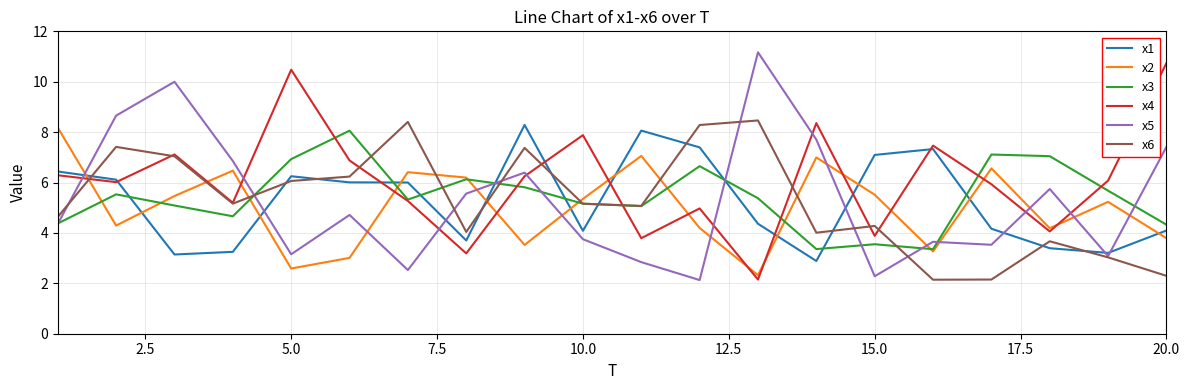

What is the highest value of the x2 series?

8.2